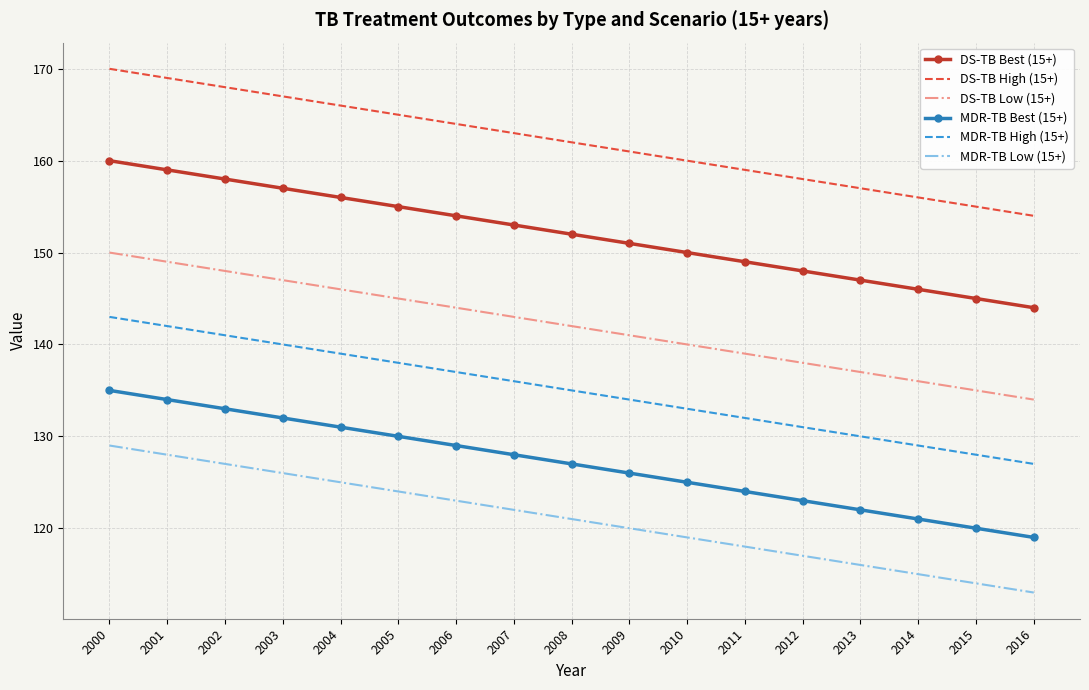

Is the value of DS-TB High (15+) at 2004 greater than the value of DS-TB Best (15+) at 2005?

Yes